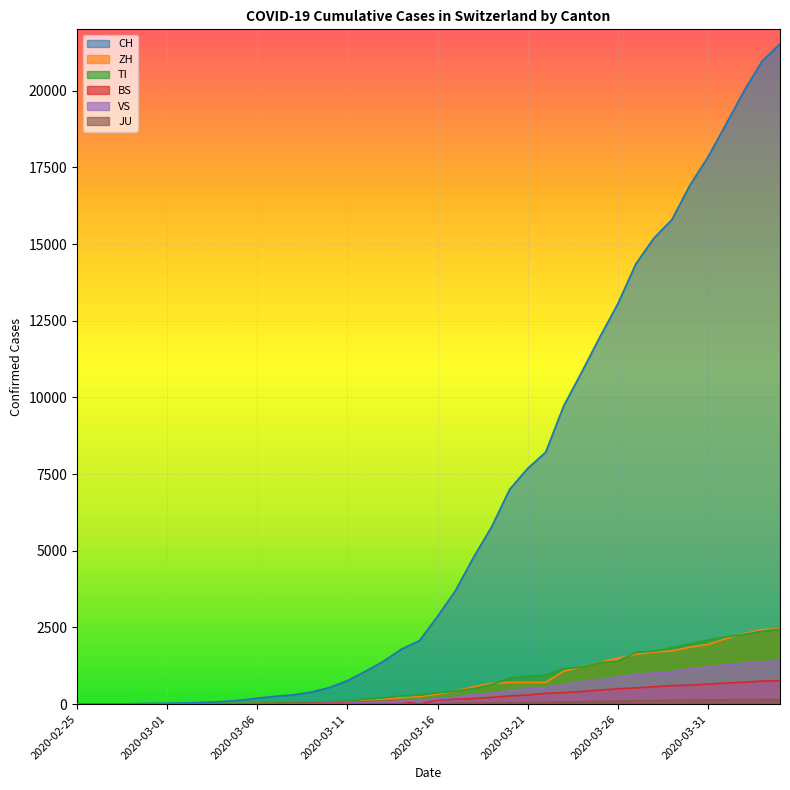

Reading right to left, transcribe all the data shown in this chart.

CH: 21529	20959	19991	18902	17836	16917	15795	15192	14353	13051	11967	10828	9724	8216	7685	7004	5780	4792	3709	2863	2071	1795	1398	1072	766	542	396	303	257	197	125	83	59	40	29	23	13	6	2	0
ZH: 2461	2428	2300	2136	1947	1859	1733	1701	1627	1500	1368	1221	1073	711	711	711	679	568	429	326	250	218	163	140	101	62	49	40	34	29	23	15	13	10	7	6	2	2	0	0
TI: 2442	2377	2271	2195	2091	1962	1837	1727	1688	1401	1354	1209	1162	945	916	849	638	511	426	368	293	265	206	163	108	75	61	49	41	28	25	13	8	4	2	2	1	1	1	0
BS: 767	754	714	687	653	617	605	569	530	501	462	410	374	356	297	270	220	181	164	143	0	100	92	73	49	33	28	24	21	15	8	3	3	1	1	1	1	1	0	0
VS: 1416	1383	1334	1282	1211	1144	1055	1017	968	874	793	728	628	535	498	436	349	312	225	172	115	98	76	53	30	22	17	12	7	6	5	4	3	3	2	1	1	0	0	0
JU: 154	149	149	145	140	128	127	119	114	100	92	82	69	61	54	44	36	32	29	0	0	0	0	0	0	0	0	0	0	0	0	0	0	0	0	0	0	0	0	0